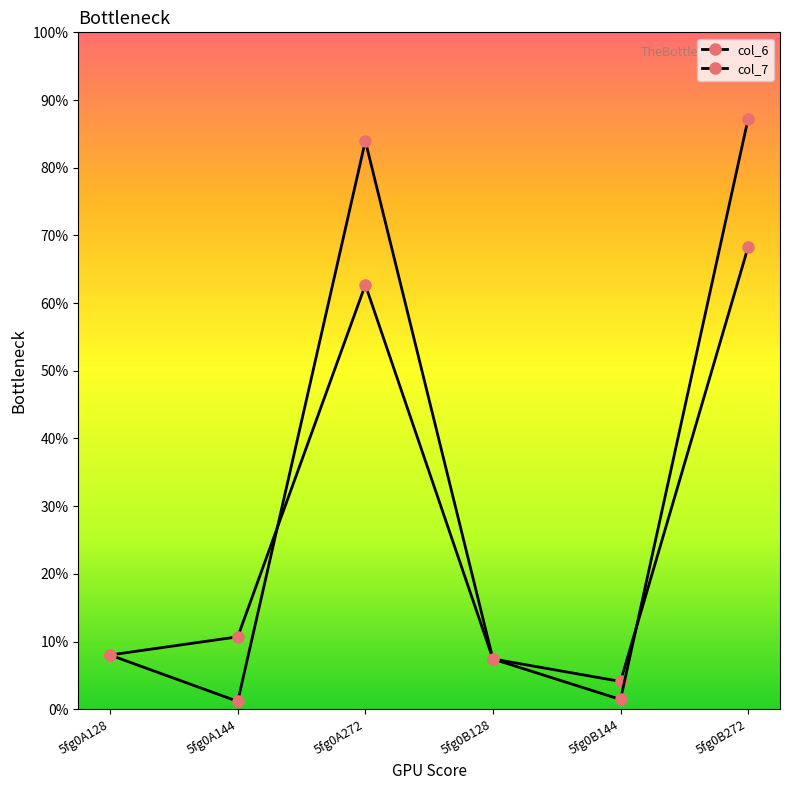

List the labels in order of col_7 value, largest first.

5fg0B272, 5fg0A272, 5fg0A128, 5fg0B128, 5fg0B144, 5fg0A144